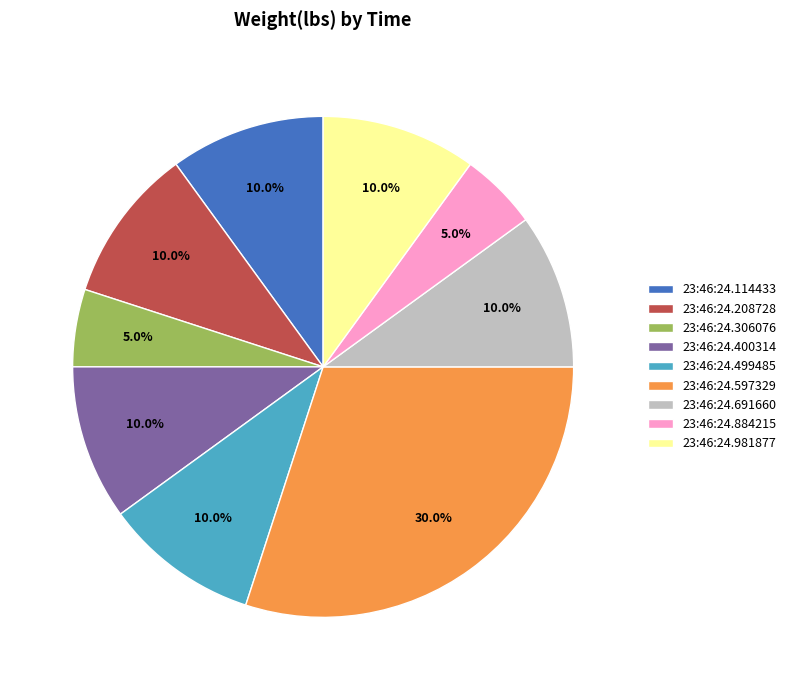

To the nearest percent, what is the combined percentage of 23:46:24.208728 and 23:46:24.400314?

20%